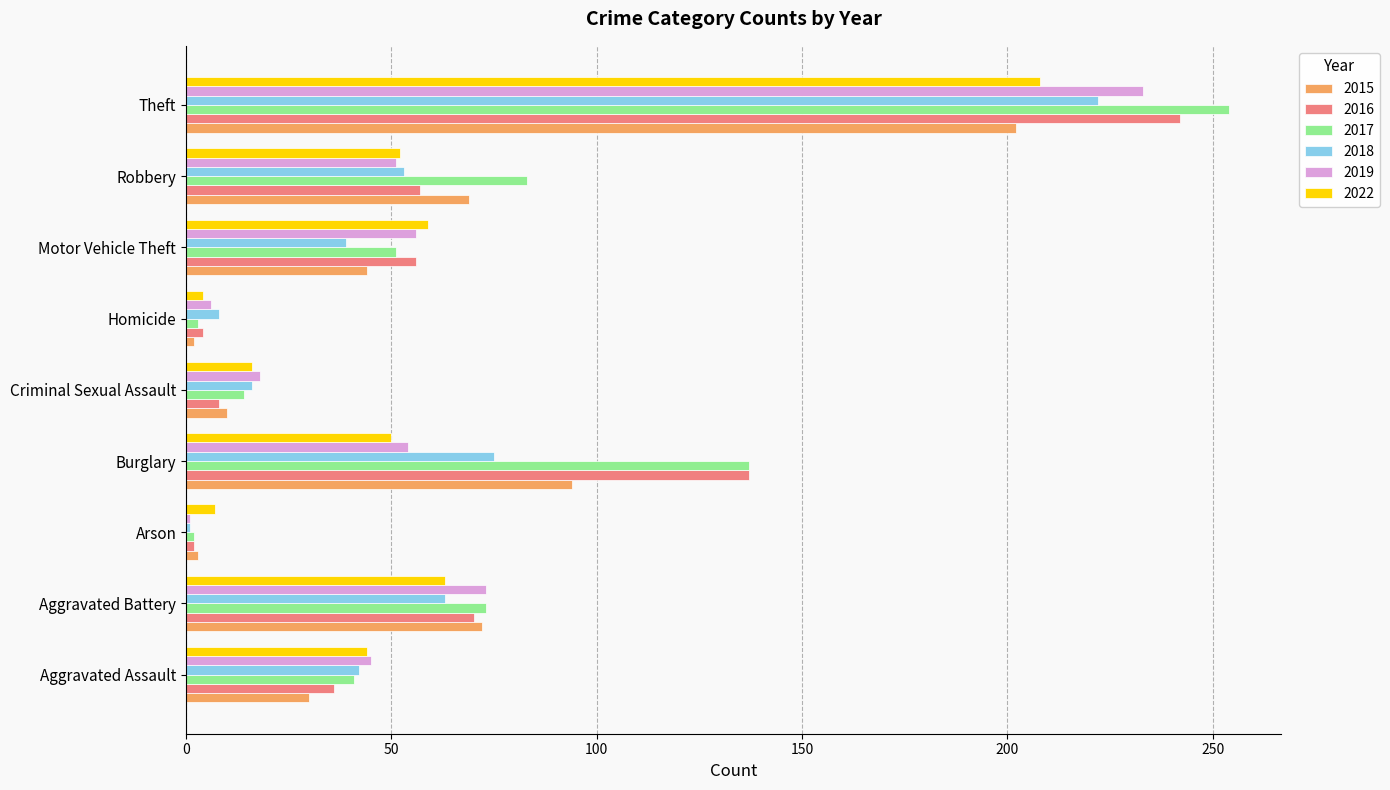

Which series has the largest range (max minus min)?

2017